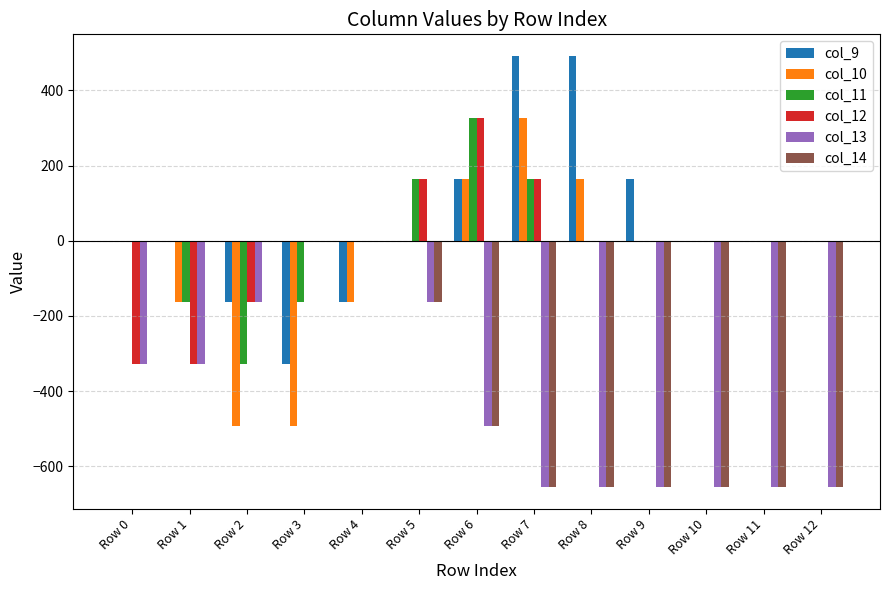

How many data points in col_14 are above -492?

6